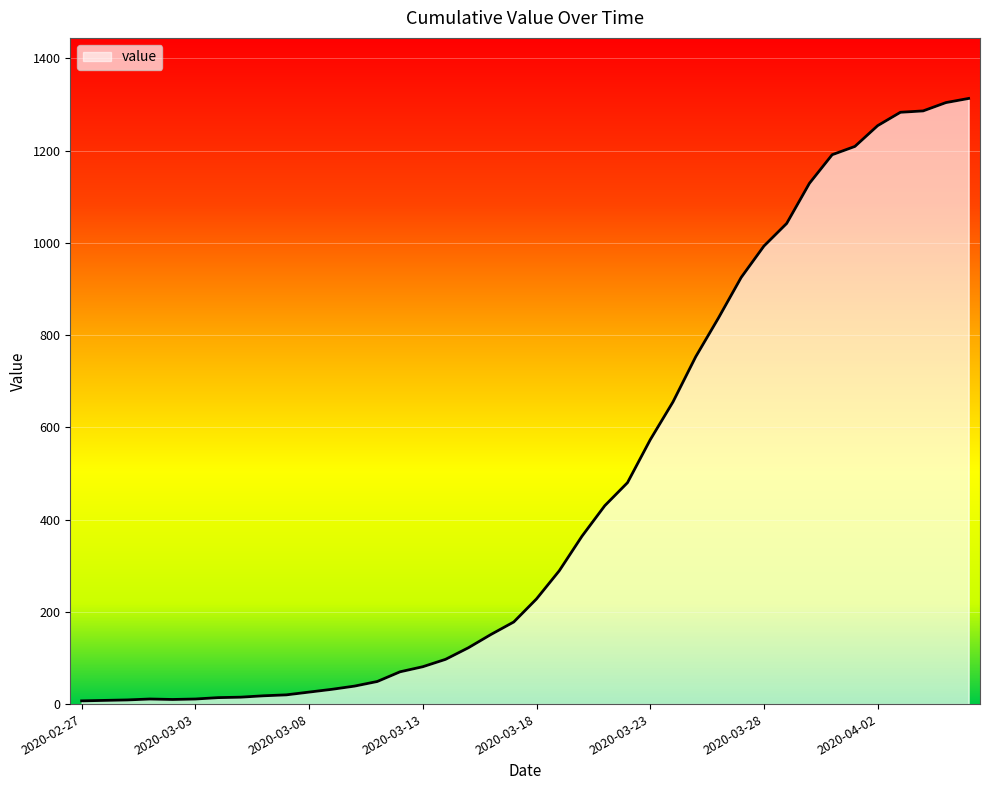

What is the difference between the maximum and minimum values?

1306